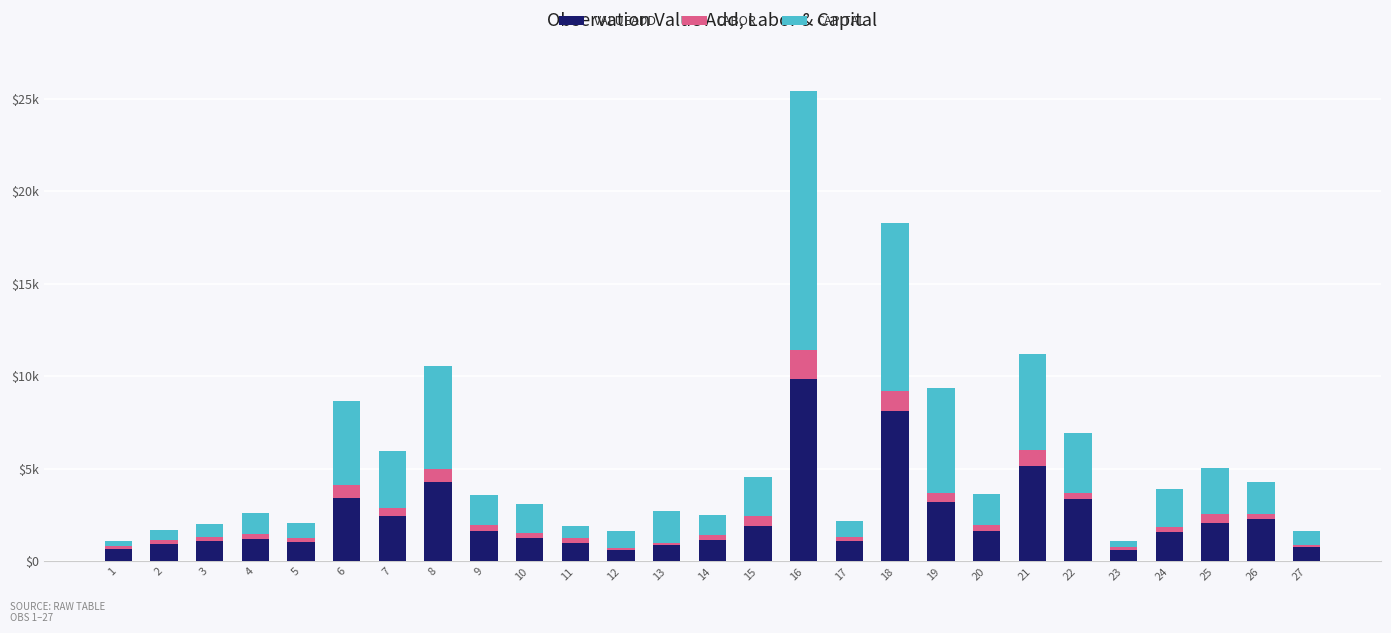

Are the bars horizontal?

No